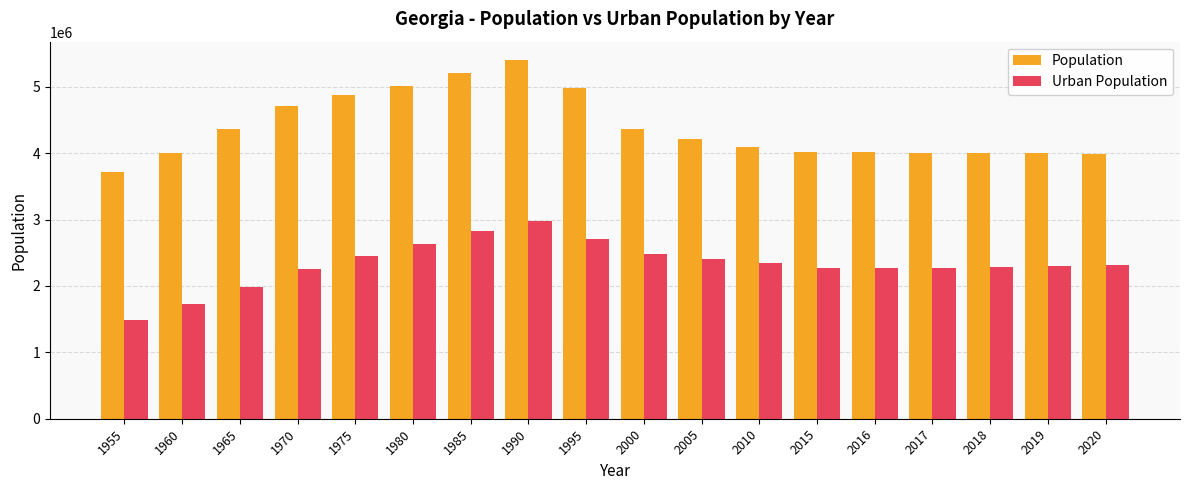

What is the minimum value for Population?

3713133